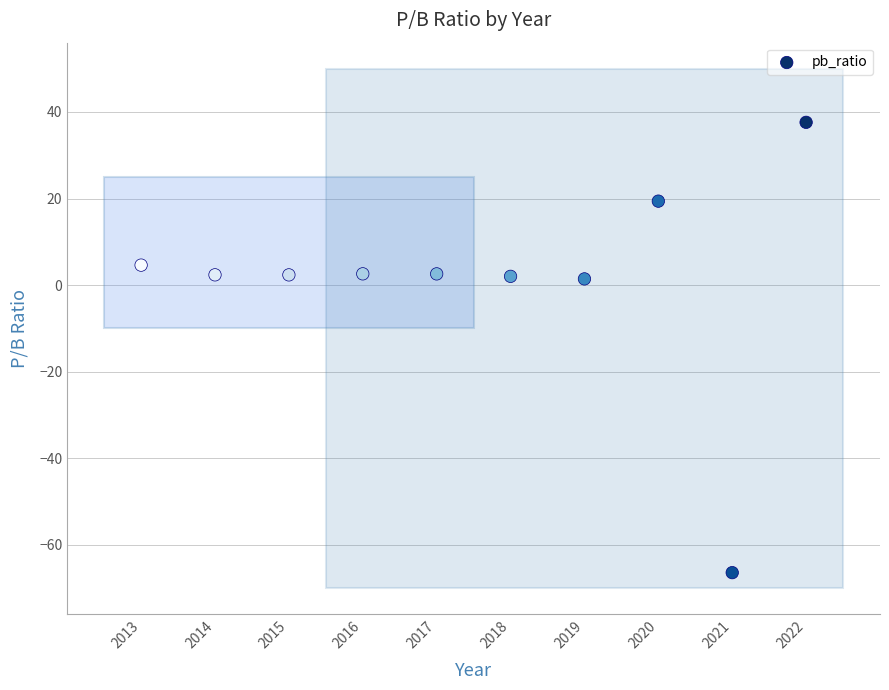

What is the average Y value?

0.9